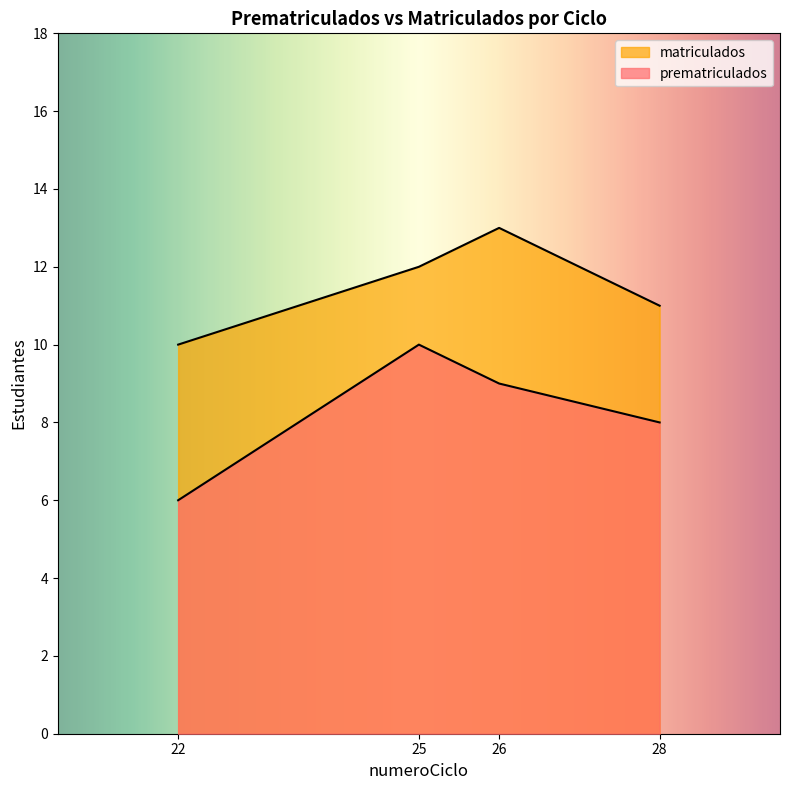

List the series in order of their peak value, highest first.

matriculados, prematriculados